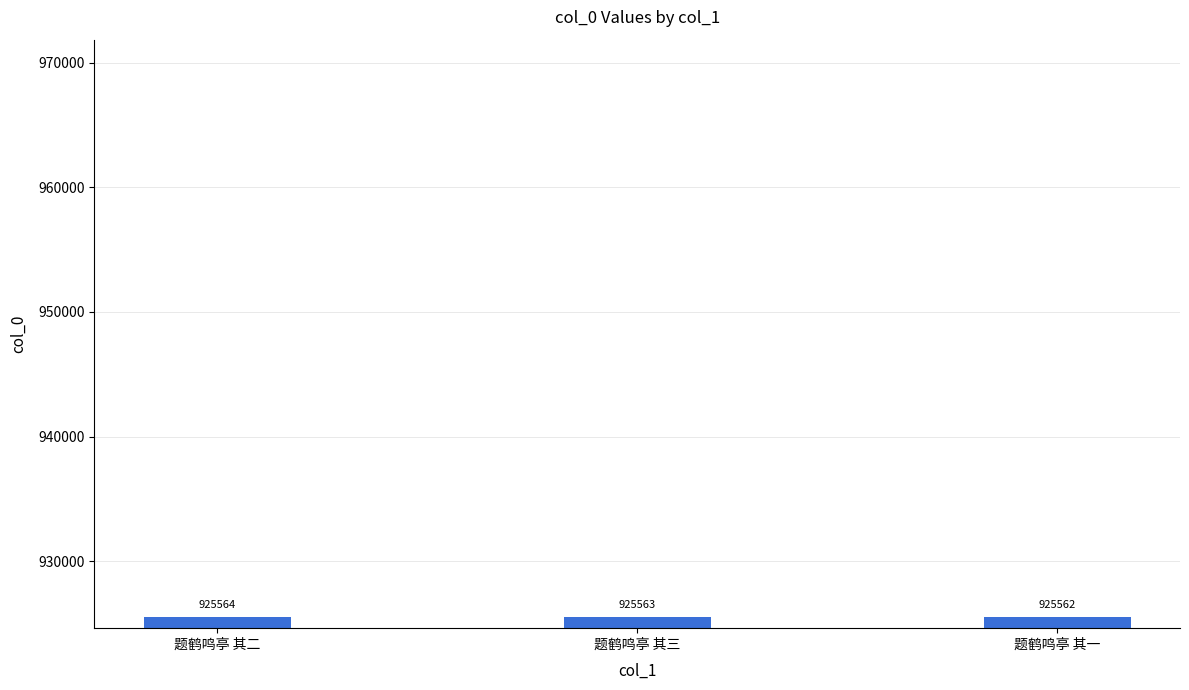

What is the difference between the maximum and minimum values?

2